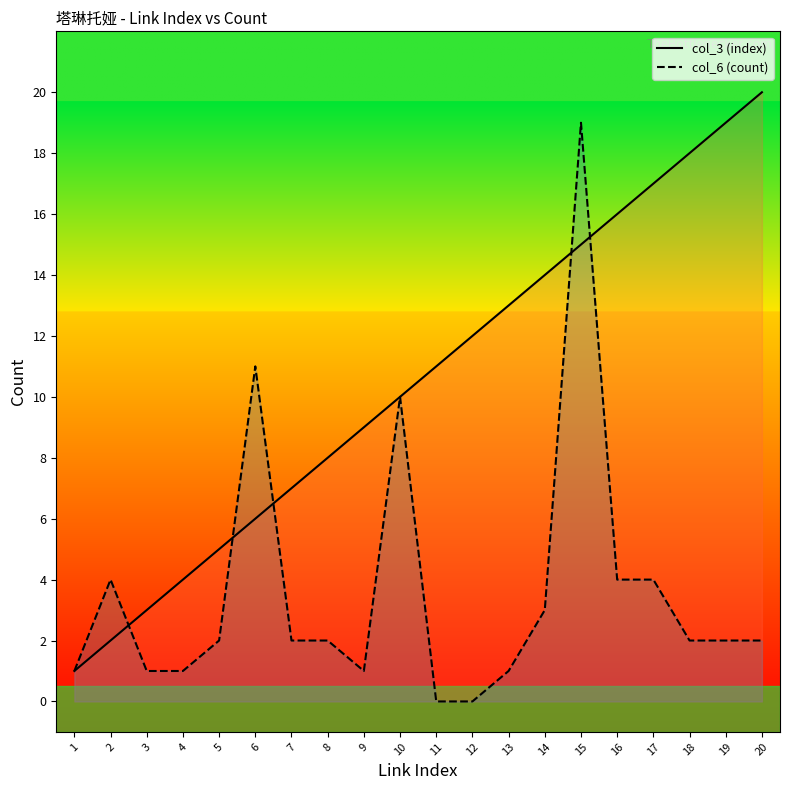

How many data points in col_3 (index) are above 11?

9